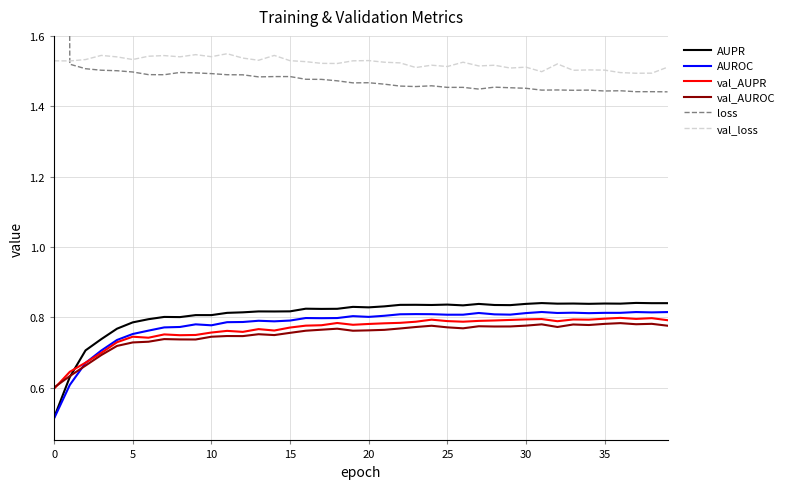

Which has a higher value, 14 or 31?

31